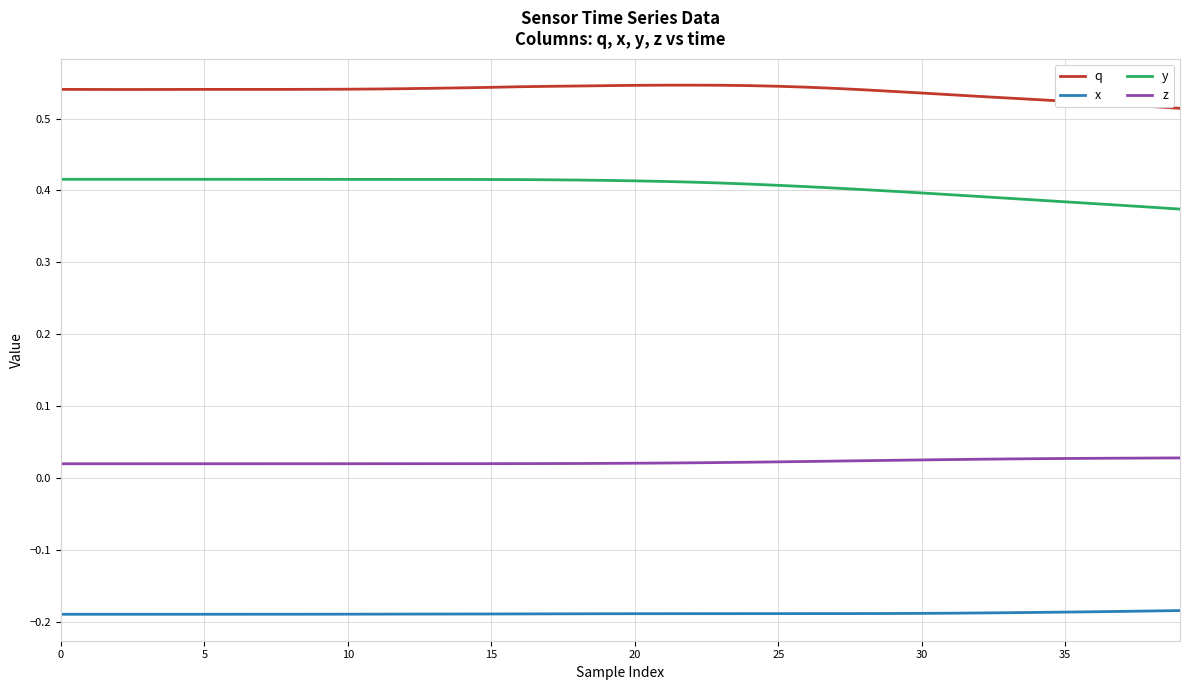

List the series in order of their peak value, highest first.

q, y, z, x